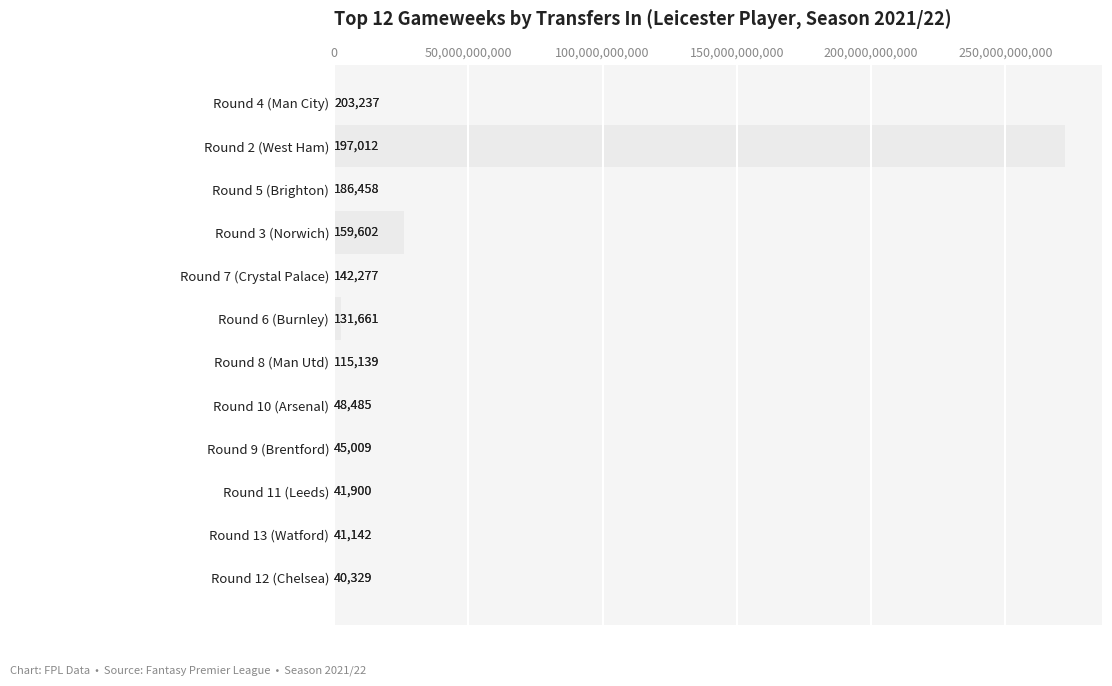

What is the smallest value displayed?

40329